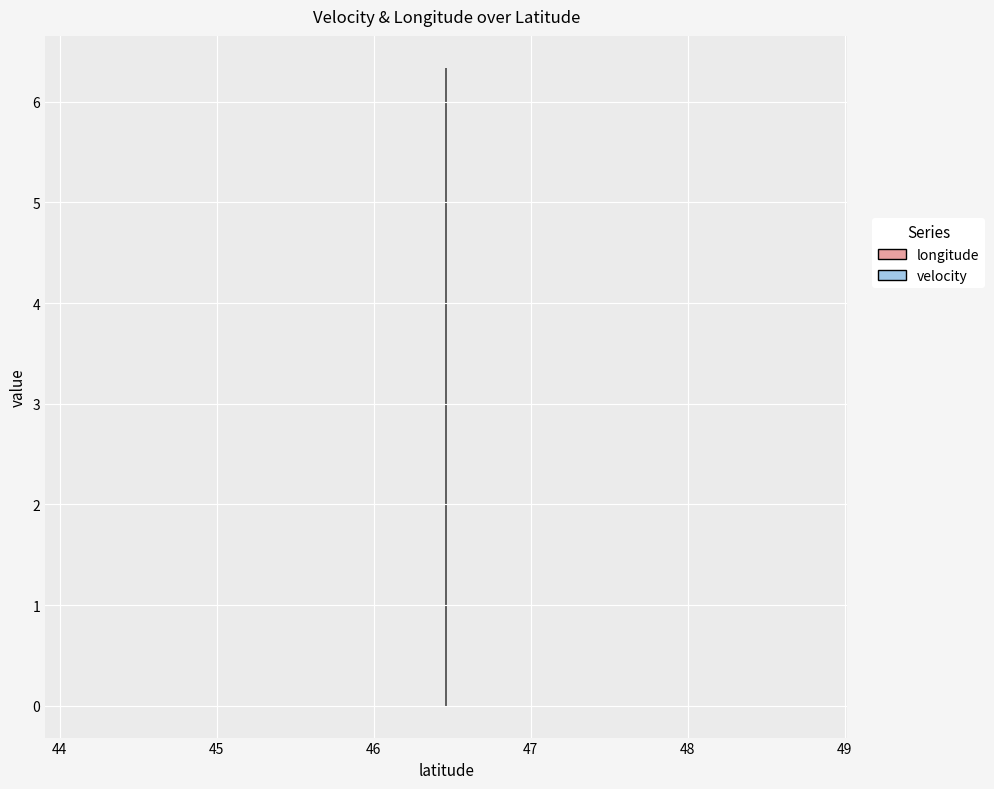

Reading right to left, list all the values displayed in this chart.

longitude: 46.4631294=6.3	46.4631294=6.3	46.4631294=6.3	46.4631294=6.3	46.4631294=6.3	46.4631294=6.3	46.4631294=6.3	46.4631294=6.3	46.4631294=6.3	46.4631294=6.3	46.4631294=6.3	46.4631294=6.3	46.4631294=6.3	46.4631294=6.3	46.4631294=6.3
velocity: 46.4631294=0.0	46.4631294=0.0	46.4631294=0.0	46.4631294=0.0	46.4631294=0.0	46.4631294=0.0	46.4631294=0.0	46.4631294=0.0	46.4631294=0.0	46.4631294=0.0	46.4631294=0.0	46.4631294=0.0	46.4631294=0.0	46.4631294=0.0	46.4631294=0.0